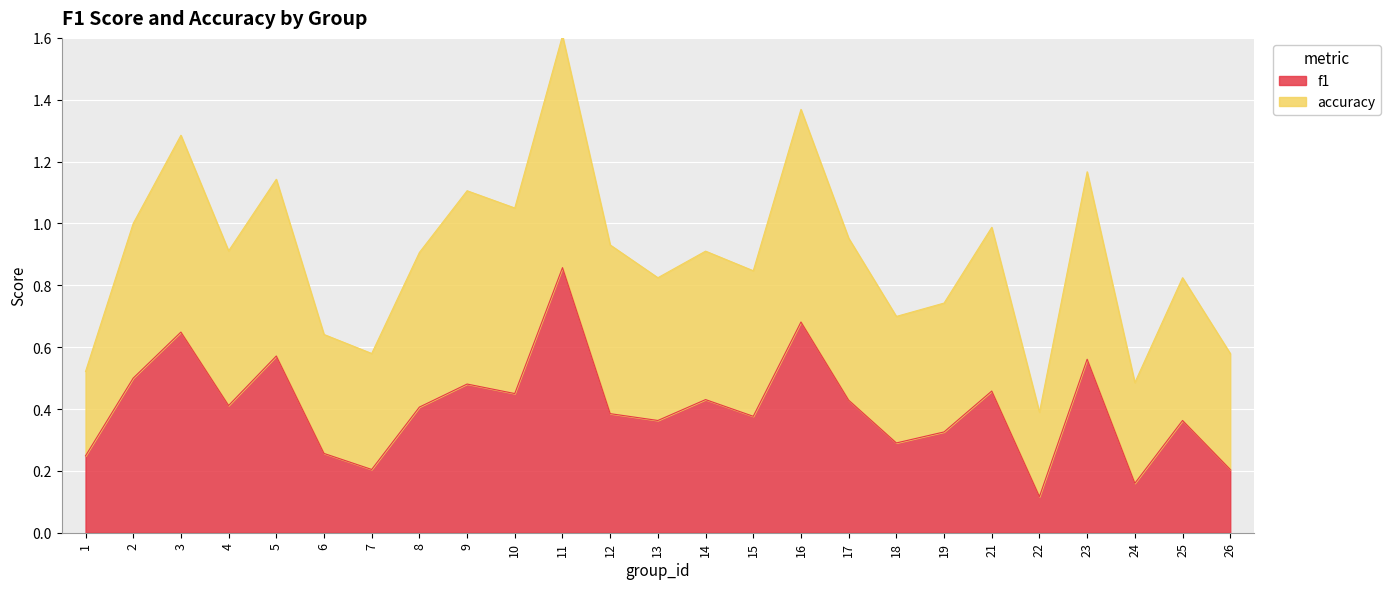

Which category has the lowest value in the accuracy series?

22